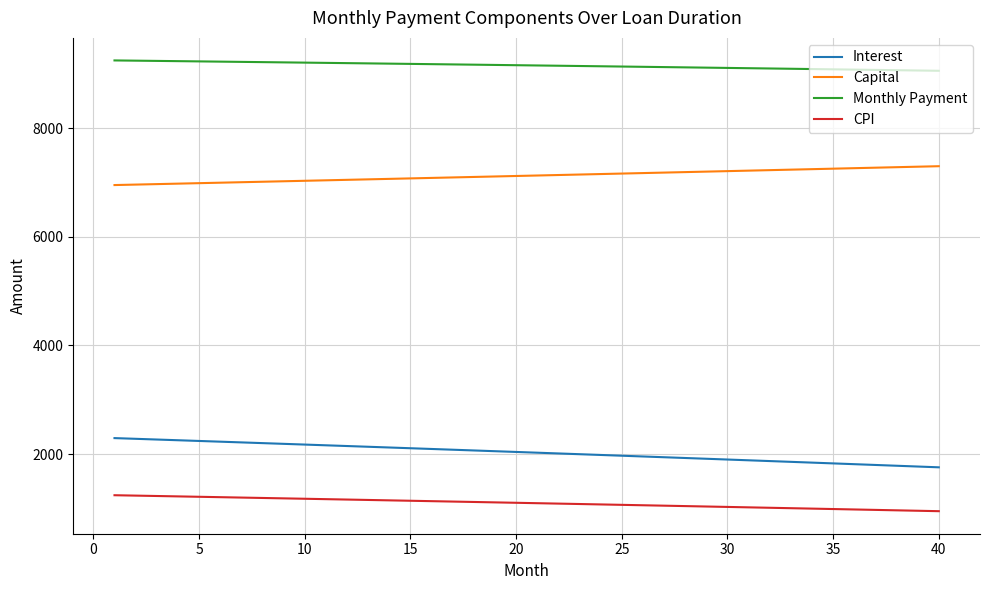

True or false: Interest and Monthly Payment cross at least once.

False